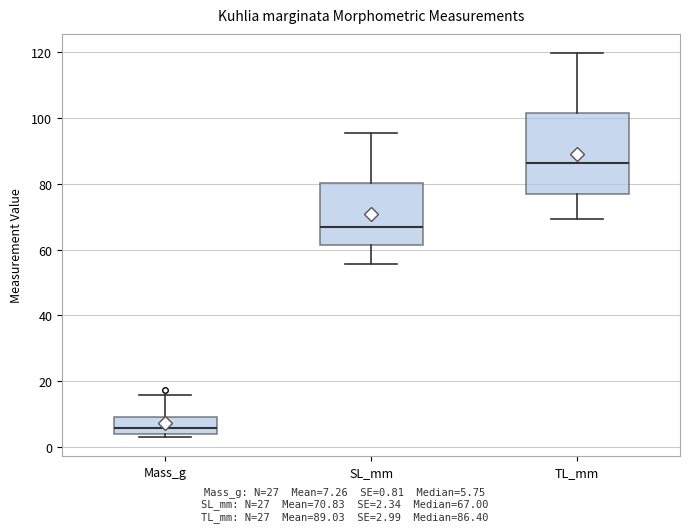

Comparing the boxes themselves (not the whiskers), which one is the tallest?

TL_mm